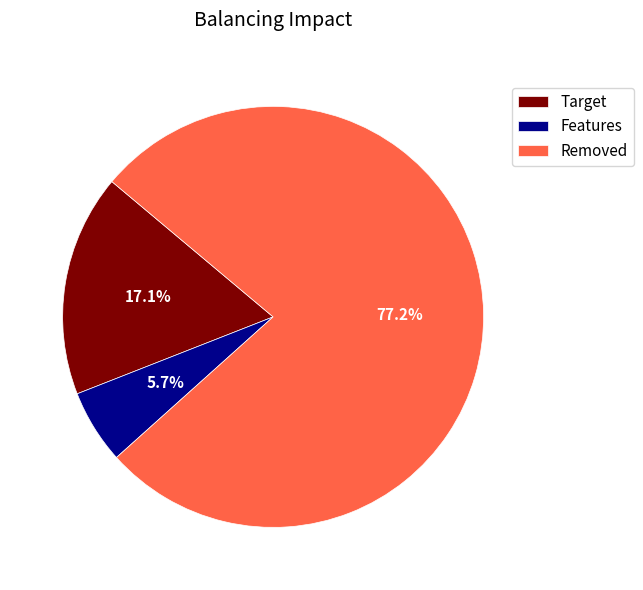

Between Removed and Target, which is larger?

Removed